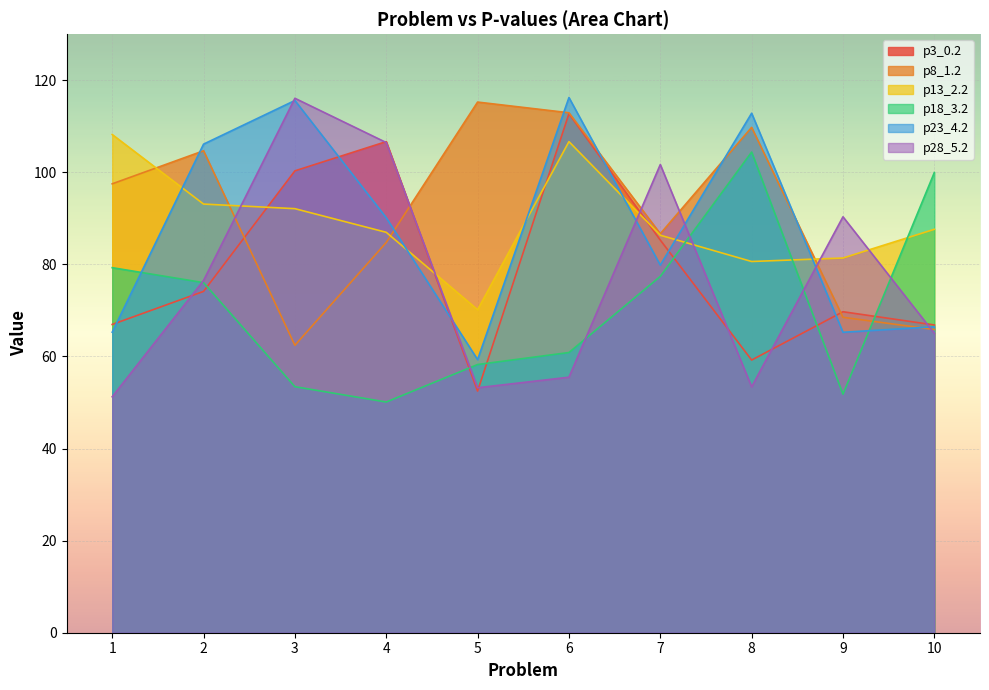

How many interior local peaks does the p18_3.2 series have?

1